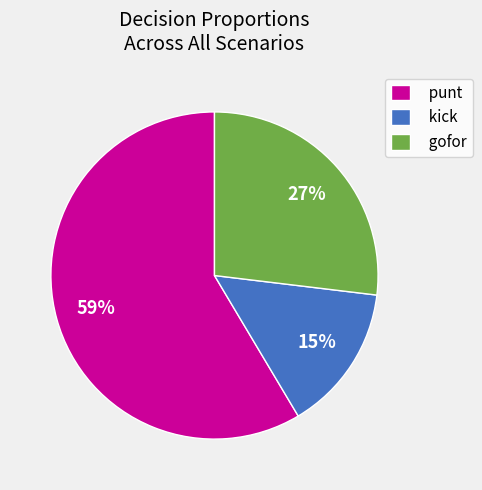

Which slice is the largest?

punt